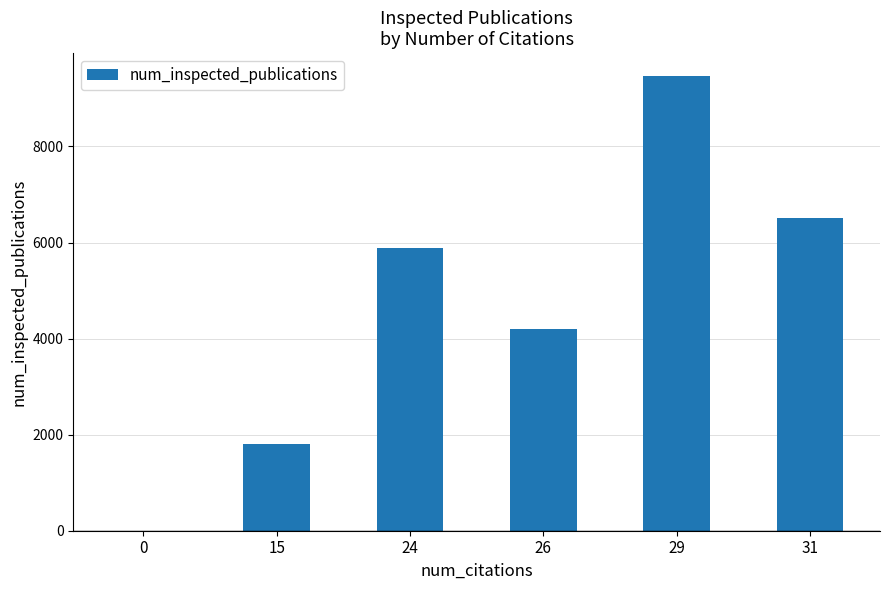

Reading right to left, extract all data points from this chart.

6501	9469	4205	5891	1807	0